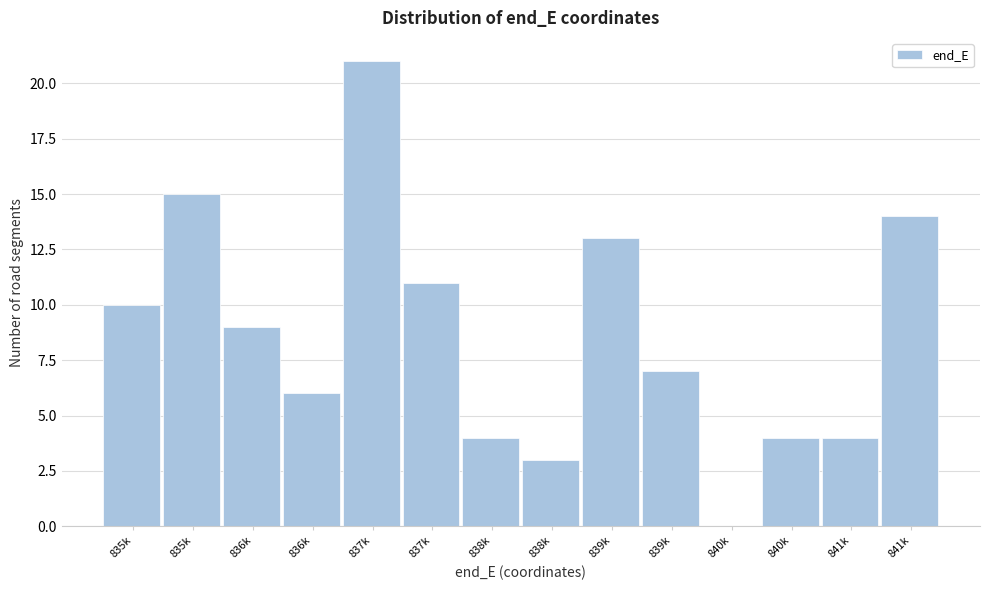

Count the number of categories in the chart.

14